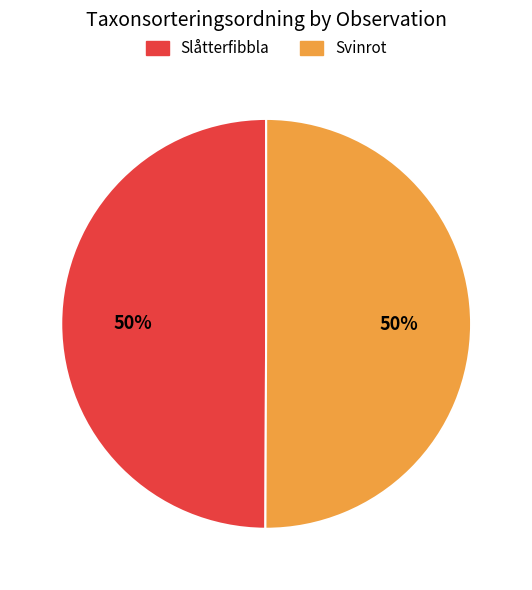

To the nearest percent, what is the average slice percentage?

50%